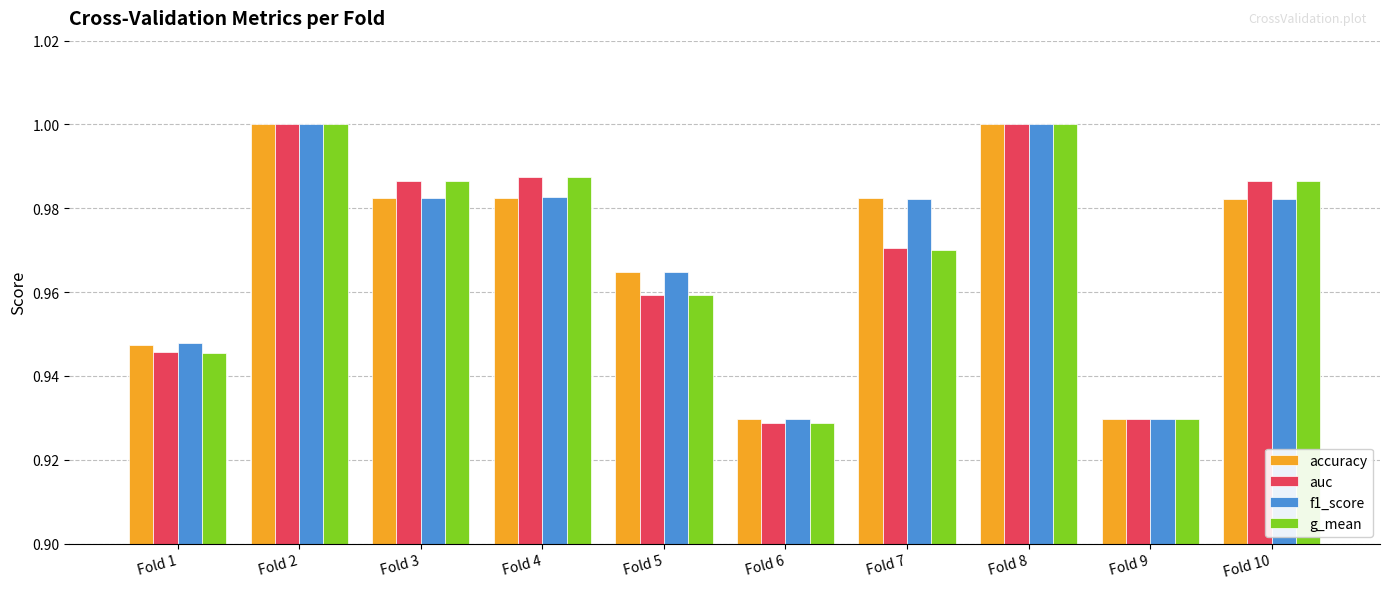

How many bars are there in each group?

4